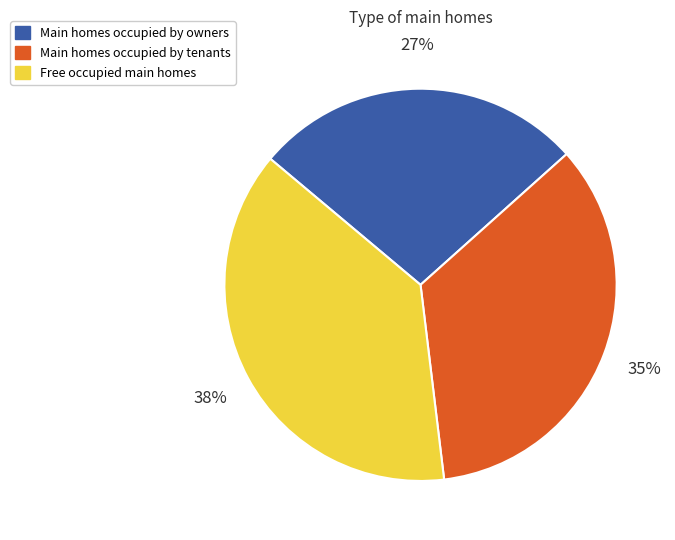

To the nearest percent, what is the average slice percentage?

33%